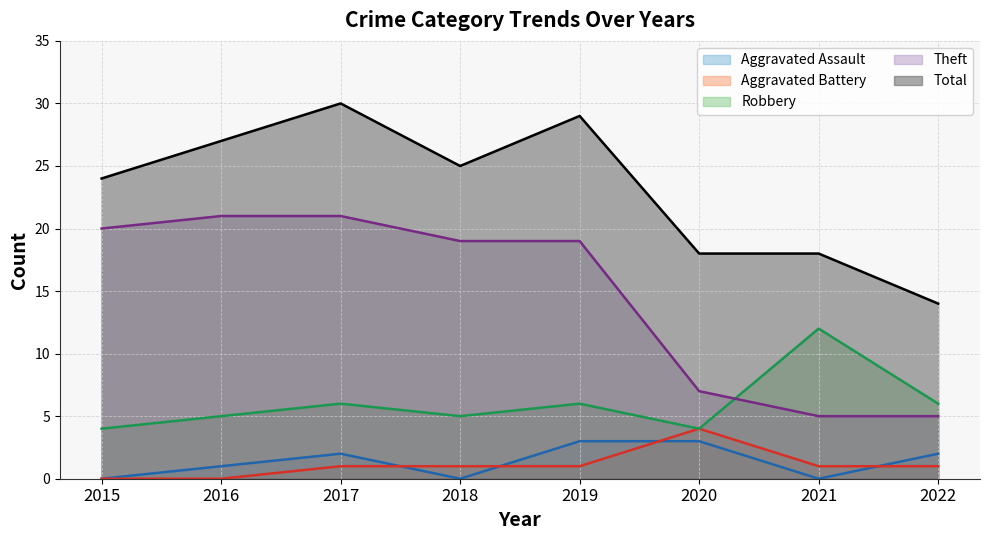

True or false: Aggravated Assault has a value of 3 at 2019.

True